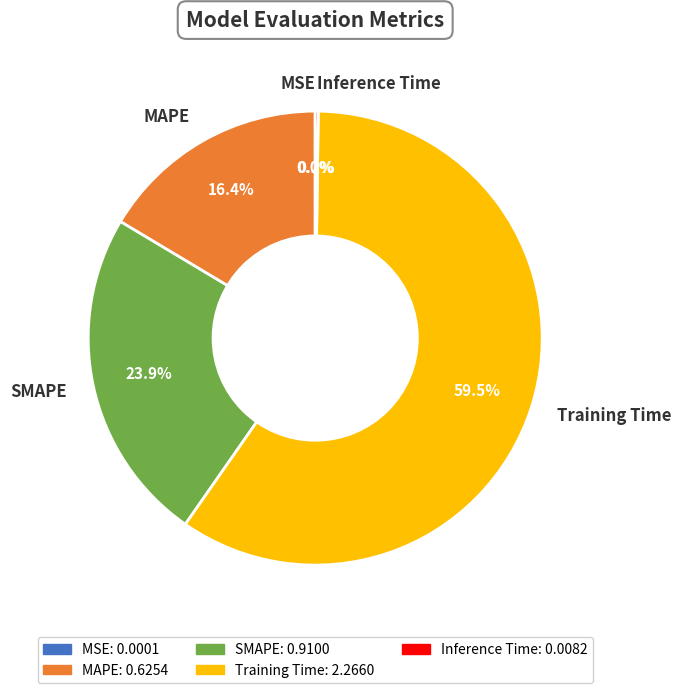

To the nearest percent, what is the combined percentage of MAPE and Training Time?

76%